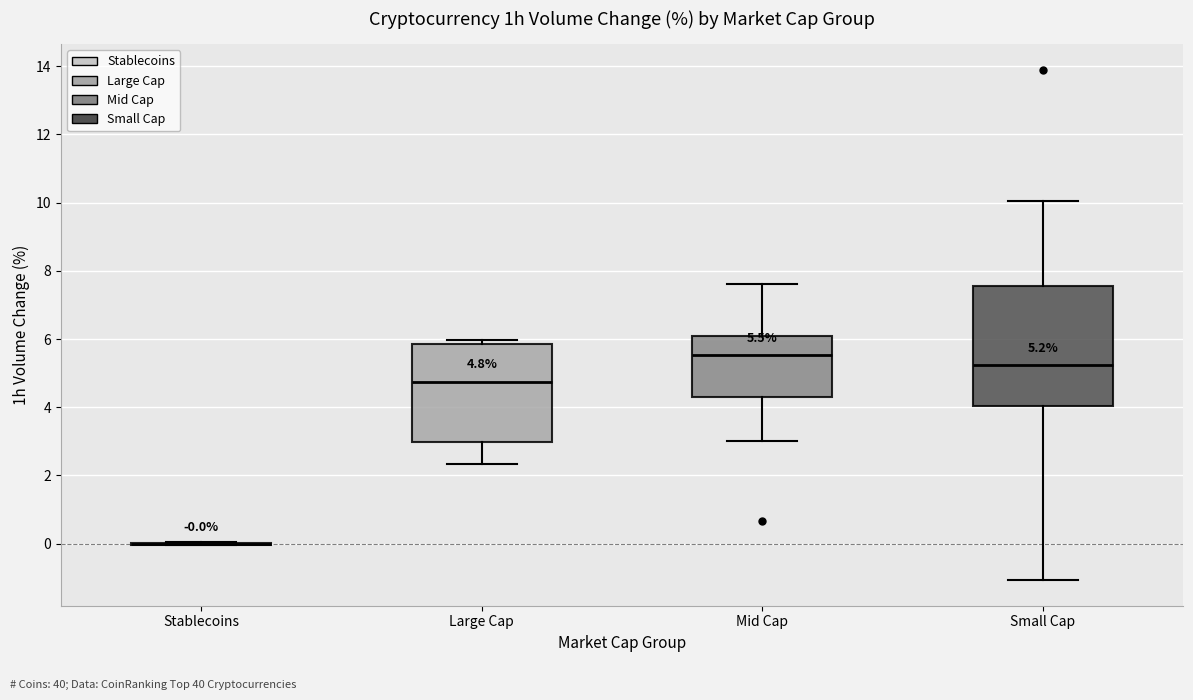

Which box is the tallest, from its lower edge to its upper edge?

Small Cap